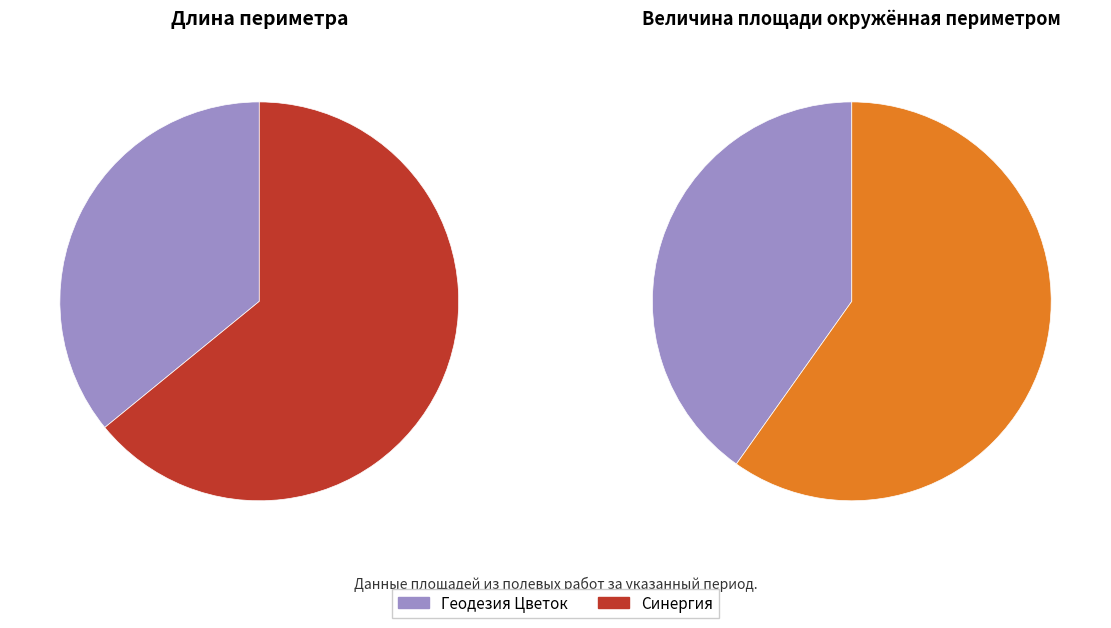

How many segments does this pie chart have?

2